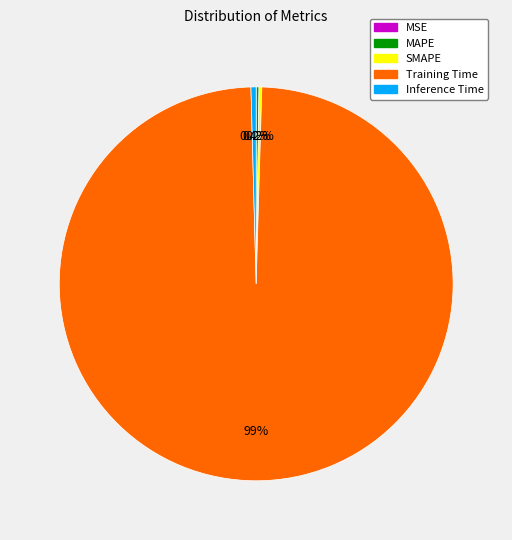

Which slice is the largest?

Training Time